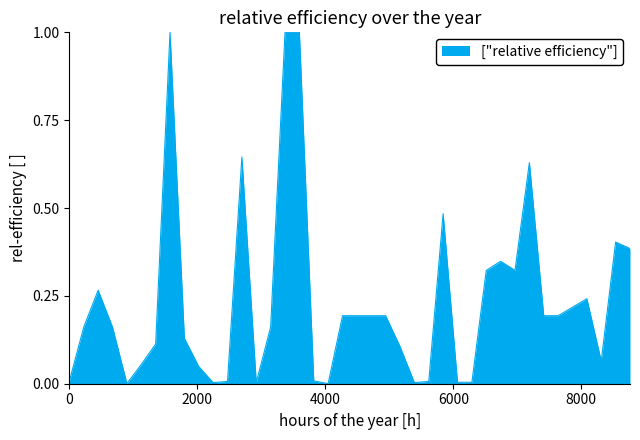

What is the greatest value displayed?

1.0